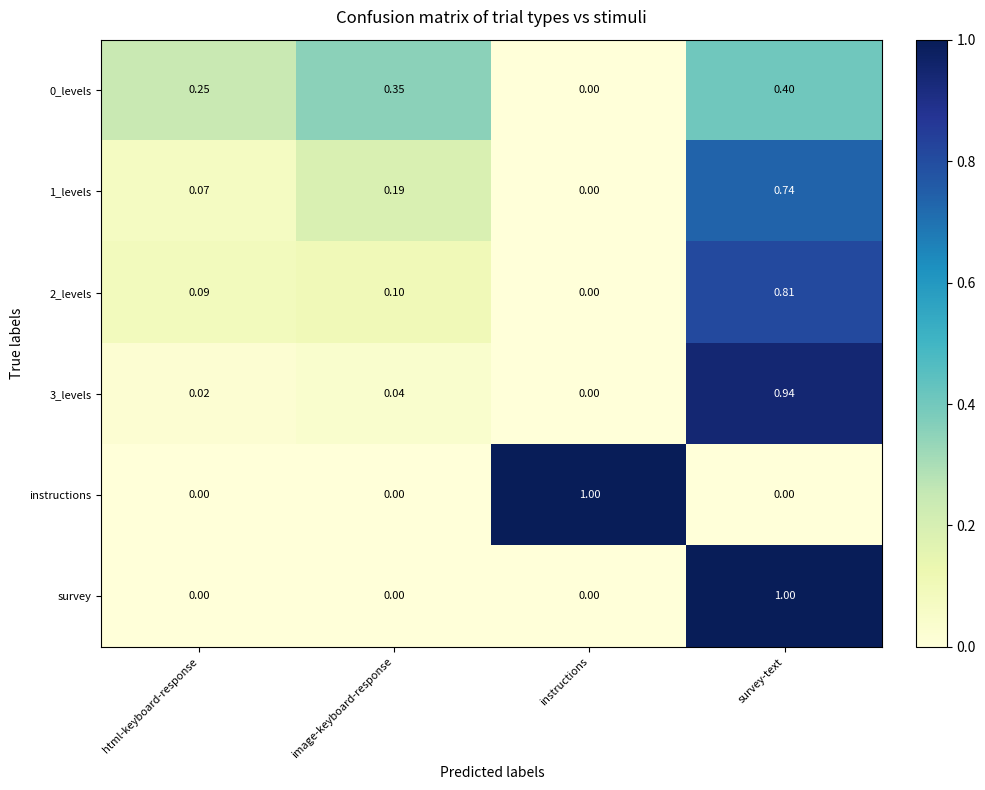

List the labels in order of 0_levels value, largest first.

survey-text, image-keyboard-response, html-keyboard-response, instructions